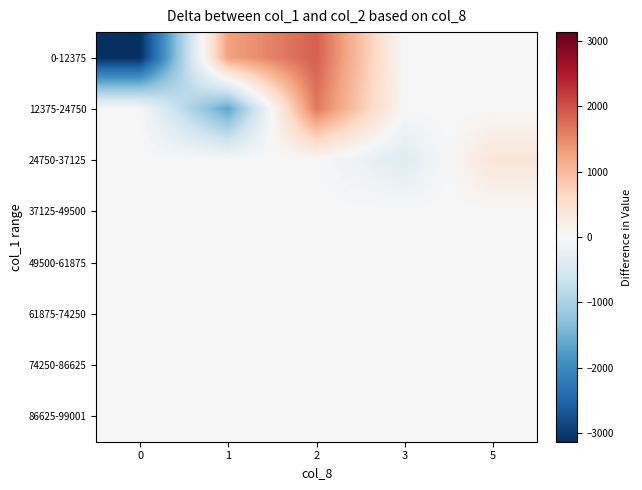

At 1, list the series in order from smallest to largest.

12375-24750, 24750-37125, 37125-49500, 49500-61875, 61875-74250, 74250-86625, 86625-99001, 0-12375